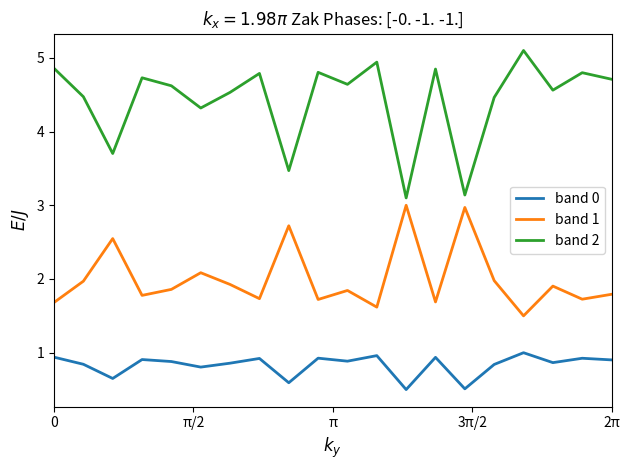

In band 2, how many points are higher than both neighbors (excluding endpoints)?

7